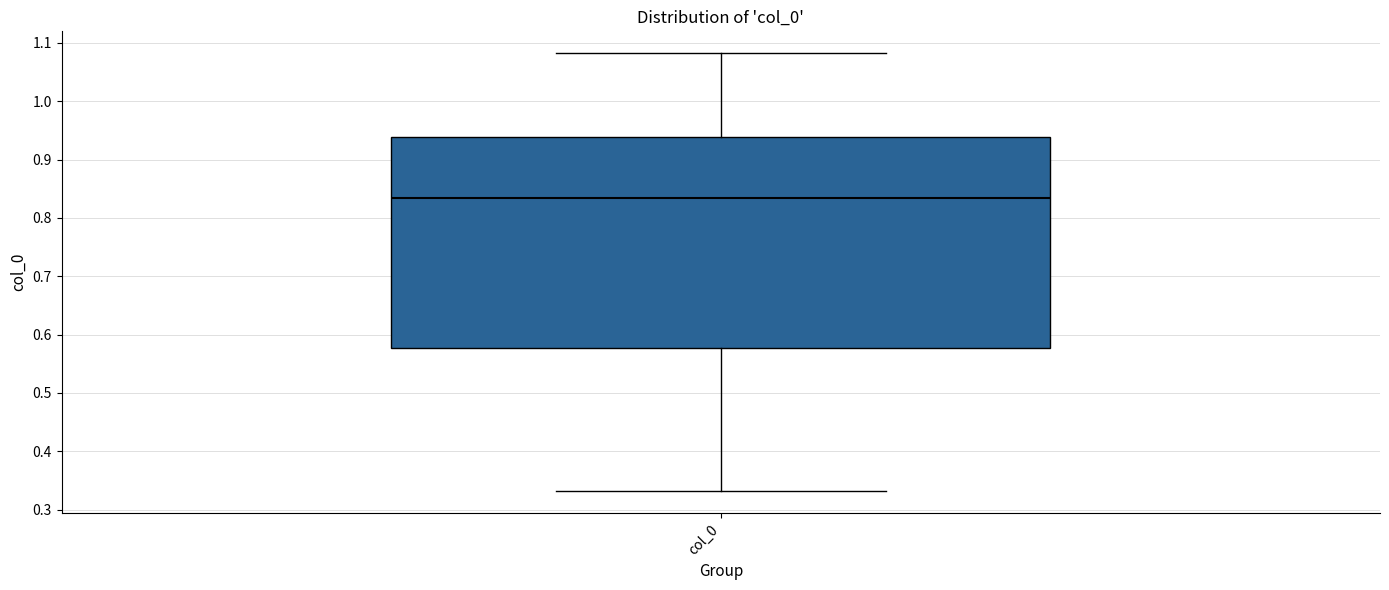

Transcribe this box plot: give where the median line is, the range the box spans, and where the two whiskers end, as read against the y-axis. The values are not printed on the chart, so give them approximately, as read against the axis.

median 0.83, box 0.58 to 0.94, whiskers 0.33 to 1.08